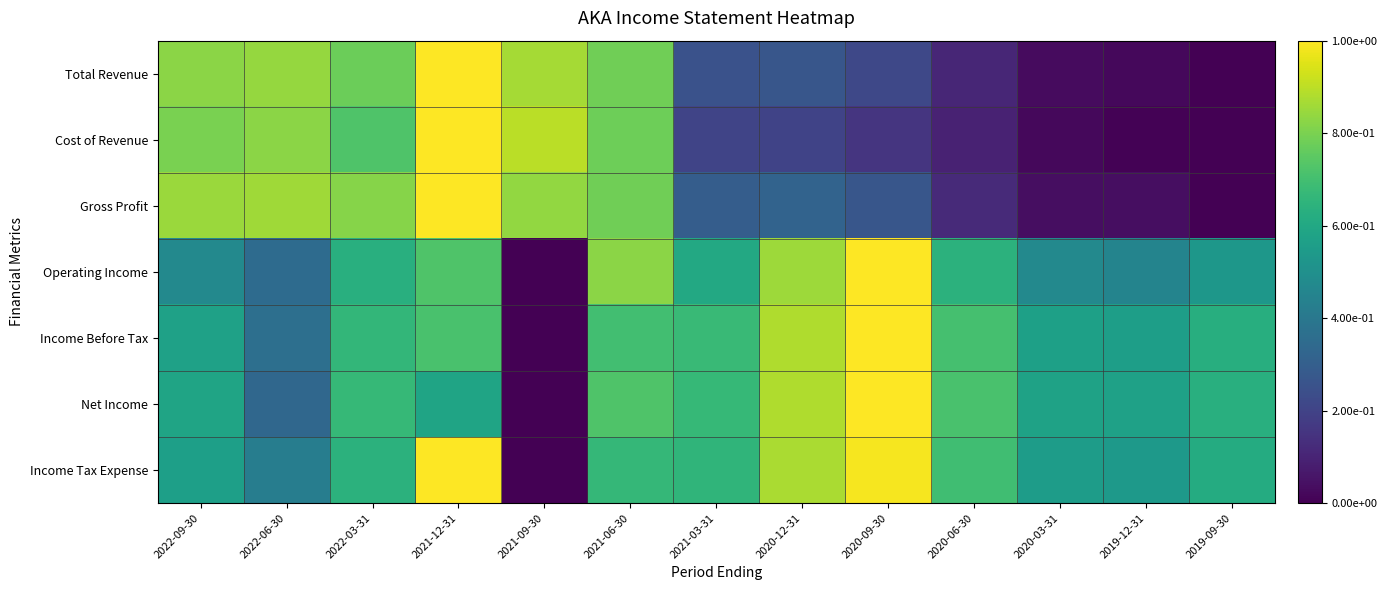

Reading right to left, list all the values displayed in this chart.

Total Revenue: 2019-09-30=0.0	2019-12-31=0.0	2020-03-31=0.0	2020-06-30=0.1	2020-09-30=0.2	2020-12-31=0.3	2021-03-31=0.3	2021-06-30=0.8	2021-09-30=0.9	2021-12-31=1.0	2022-03-31=0.8	2022-06-30=0.8	2022-09-30=0.8
Cost of Revenue: 2019-09-30=0.0	2019-12-31=0.0	2020-03-31=0.0	2020-06-30=0.1	2020-09-30=0.2	2020-12-31=0.2	2021-03-31=0.2	2021-06-30=0.8	2021-09-30=0.9	2021-12-31=1.0	2022-03-31=0.7	2022-06-30=0.8	2022-09-30=0.8
Gross Profit: 2019-09-30=0.0	2019-12-31=0.0	2020-03-31=0.0	2020-06-30=0.1	2020-09-30=0.3	2020-12-31=0.3	2021-03-31=0.3	2021-06-30=0.8	2021-09-30=0.8	2021-12-31=1.0	2022-03-31=0.8	2022-06-30=0.9	2022-09-30=0.8
Operating Income: 2019-09-30=0.5	2019-12-31=0.5	2020-03-31=0.5	2020-06-30=0.6	2020-09-30=1.0	2020-12-31=0.9	2021-03-31=0.6	2021-06-30=0.8	2021-09-30=0.0	2021-12-31=0.7	2022-03-31=0.6	2022-06-30=0.3	2022-09-30=0.5
Income Before Tax: 2019-09-30=0.6	2019-12-31=0.6	2020-03-31=0.6	2020-06-30=0.7	2020-09-30=1.0	2020-12-31=0.9	2021-03-31=0.7	2021-06-30=0.7	2021-09-30=0.0	2021-12-31=0.7	2022-03-31=0.7	2022-06-30=0.4	2022-09-30=0.6
Net Income: 2019-09-30=0.6	2019-12-31=0.6	2020-03-31=0.6	2020-06-30=0.7	2020-09-30=1.0	2020-12-31=0.9	2021-03-31=0.7	2021-06-30=0.7	2021-09-30=0.0	2021-12-31=0.6	2022-03-31=0.7	2022-06-30=0.3	2022-09-30=0.6
Income Tax Expense: 2019-09-30=0.6	2019-12-31=0.5	2020-03-31=0.6	2020-06-30=0.7	2020-09-30=1.0	2020-12-31=0.9	2021-03-31=0.7	2021-06-30=0.7	2021-09-30=0.0	2021-12-31=1.0	2022-03-31=0.6	2022-06-30=0.4	2022-09-30=0.6